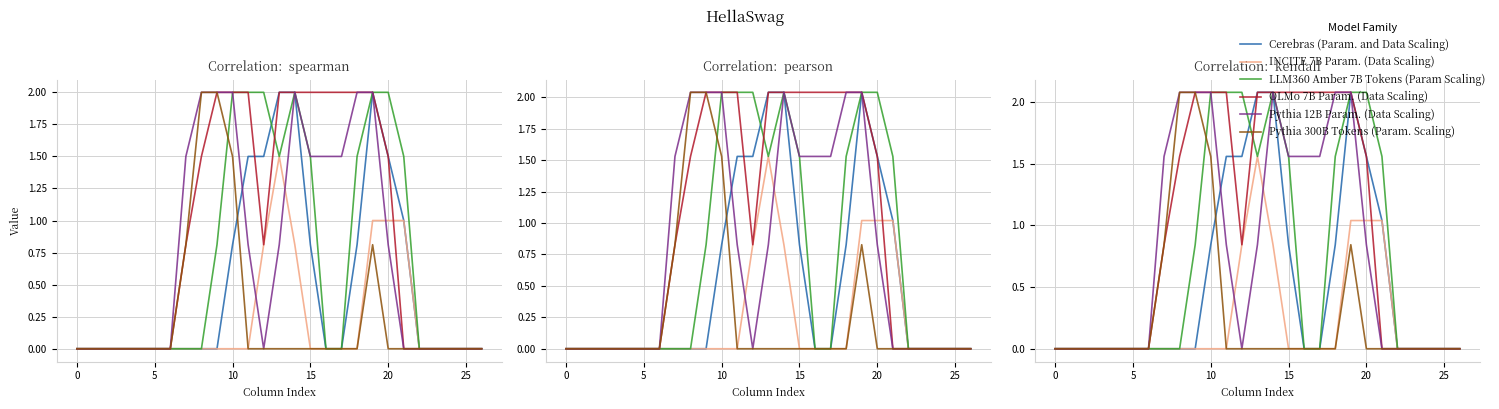

True or false: Pythia 12B Param. (Data Scaling) and LLM360 Amber 7B Tokens (Param Scaling) cross at least once.

False